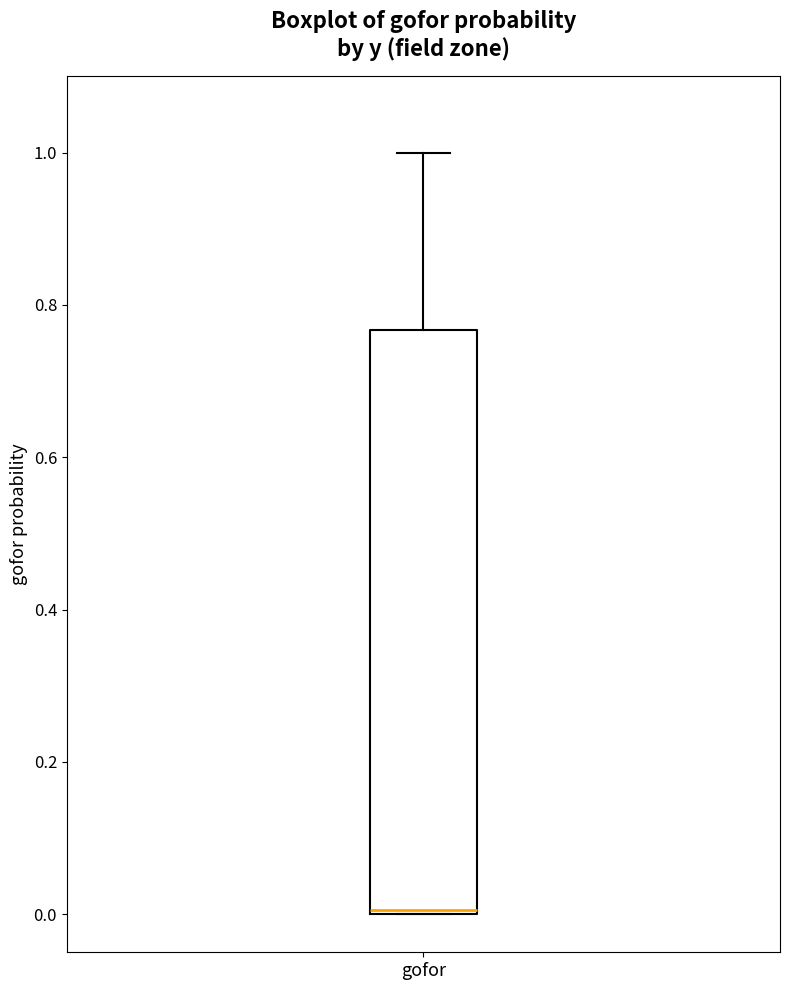

Where does the upper whisker of the box for gofor end on the y-axis? The values are not printed on the chart, so give them approximately, as read against the axis.

1.00